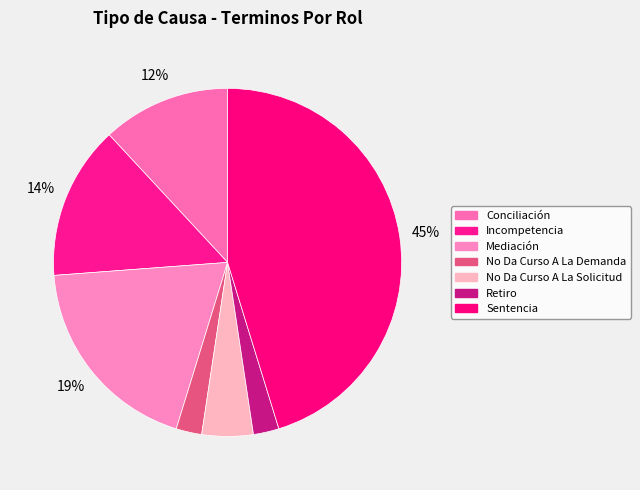

Combined, do No Da Curso A La Solicitud and Incompetencia account for over 50%?

No